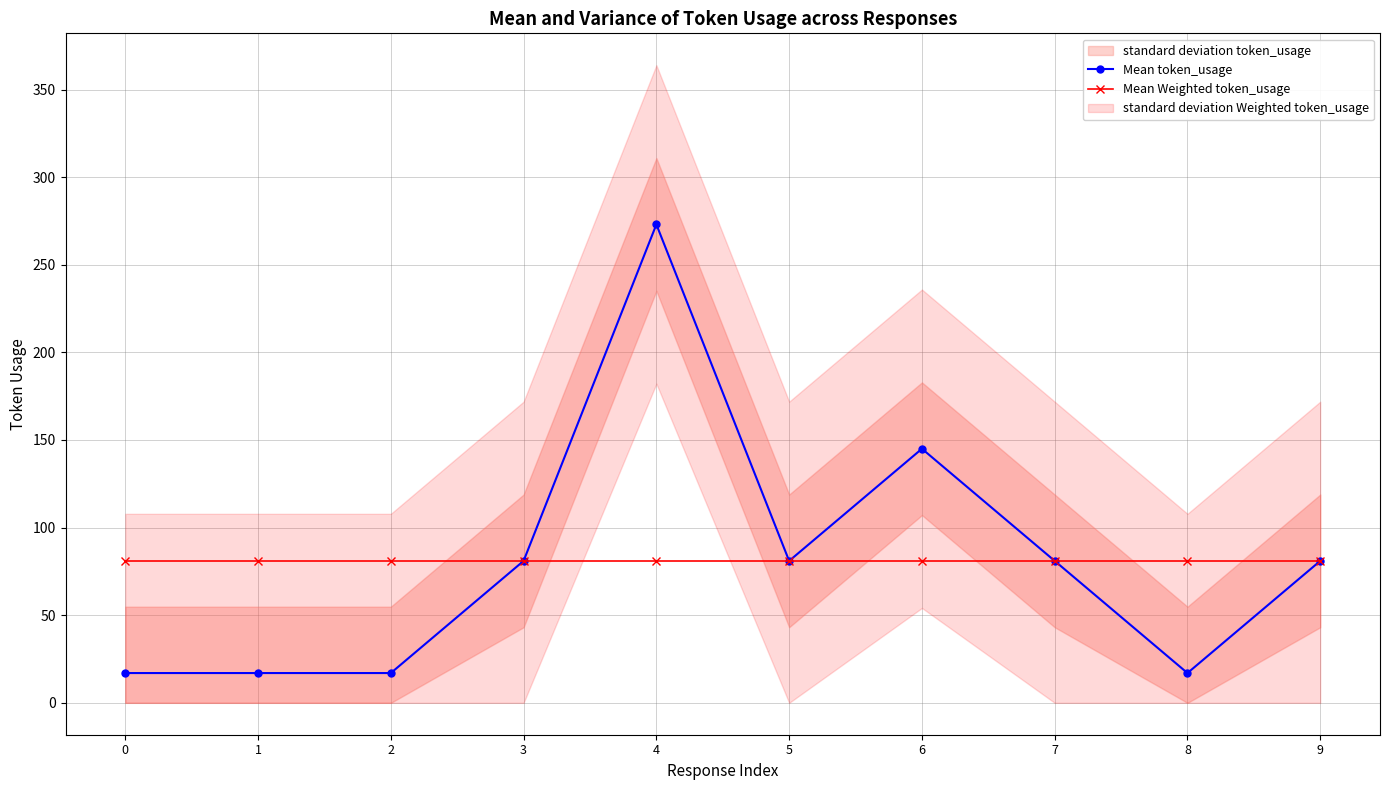

Is the value of Mean Weighted token_usage at 3 greater than the value of Mean token_usage at 8?

Yes